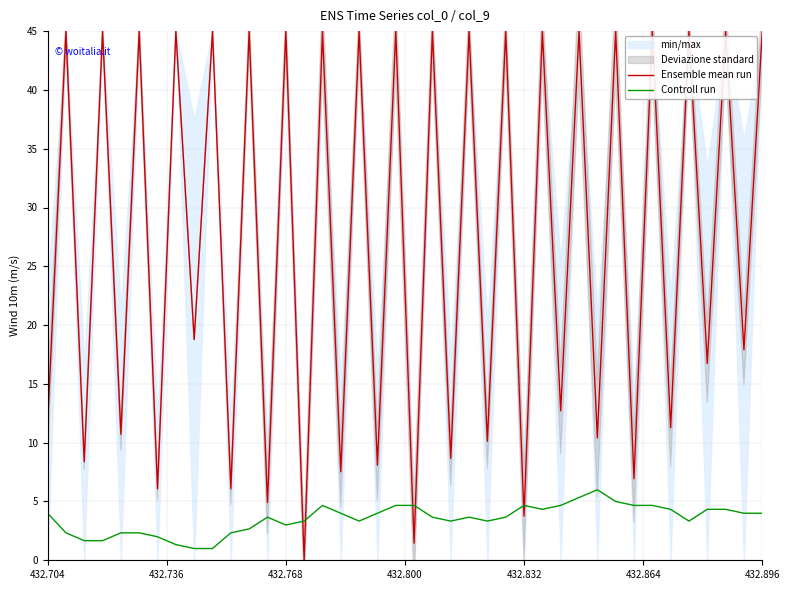

After their last crossing, which series has the higher values: Ensemble mean run or Controll run?

Ensemble mean run